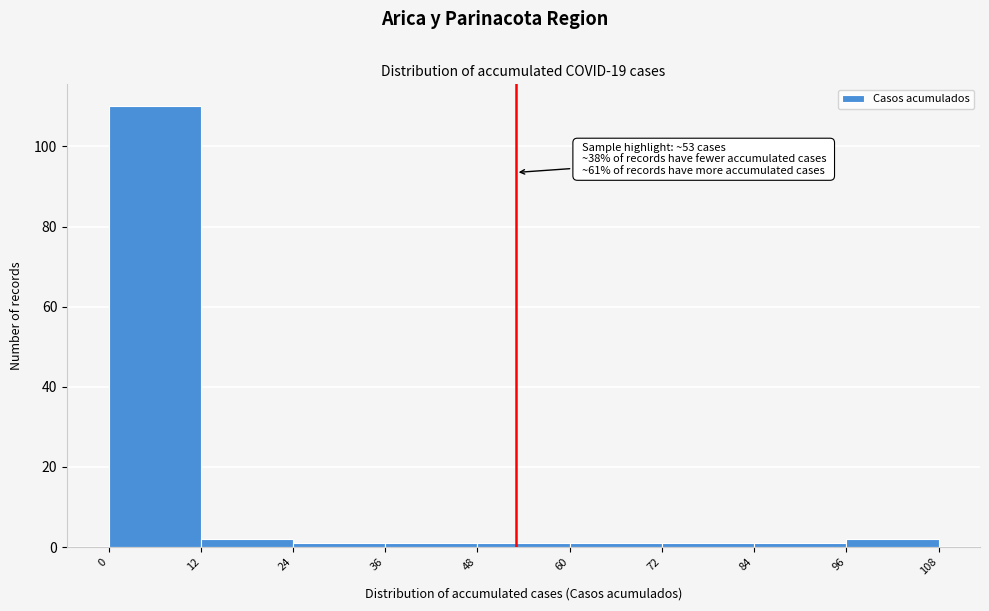

Over which range of the x-axis is the bar tallest?

0 to 12